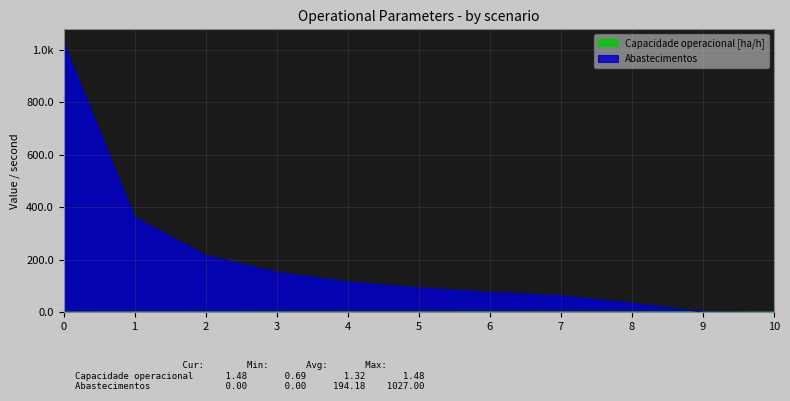

At how many categories does at least one series exceed 917?

1